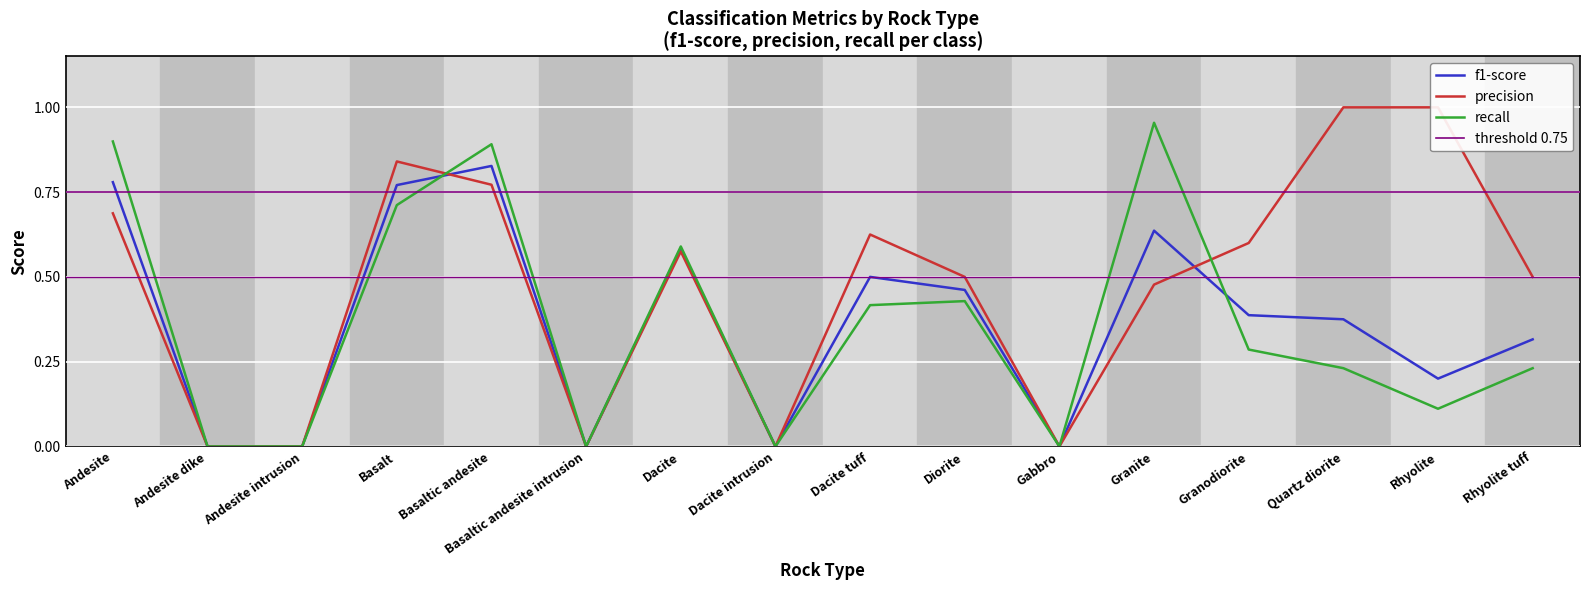

List the labels in order of f1-score value, largest first.

Basaltic andesite, Andesite, Basalt, Granite, Dacite, Dacite tuff, Diorite, Granodiorite, Quartz diorite, Rhyolite tuff, Rhyolite, Andesite dike, Andesite intrusion, Basaltic andesite intrusion, Dacite intrusion, Gabbro